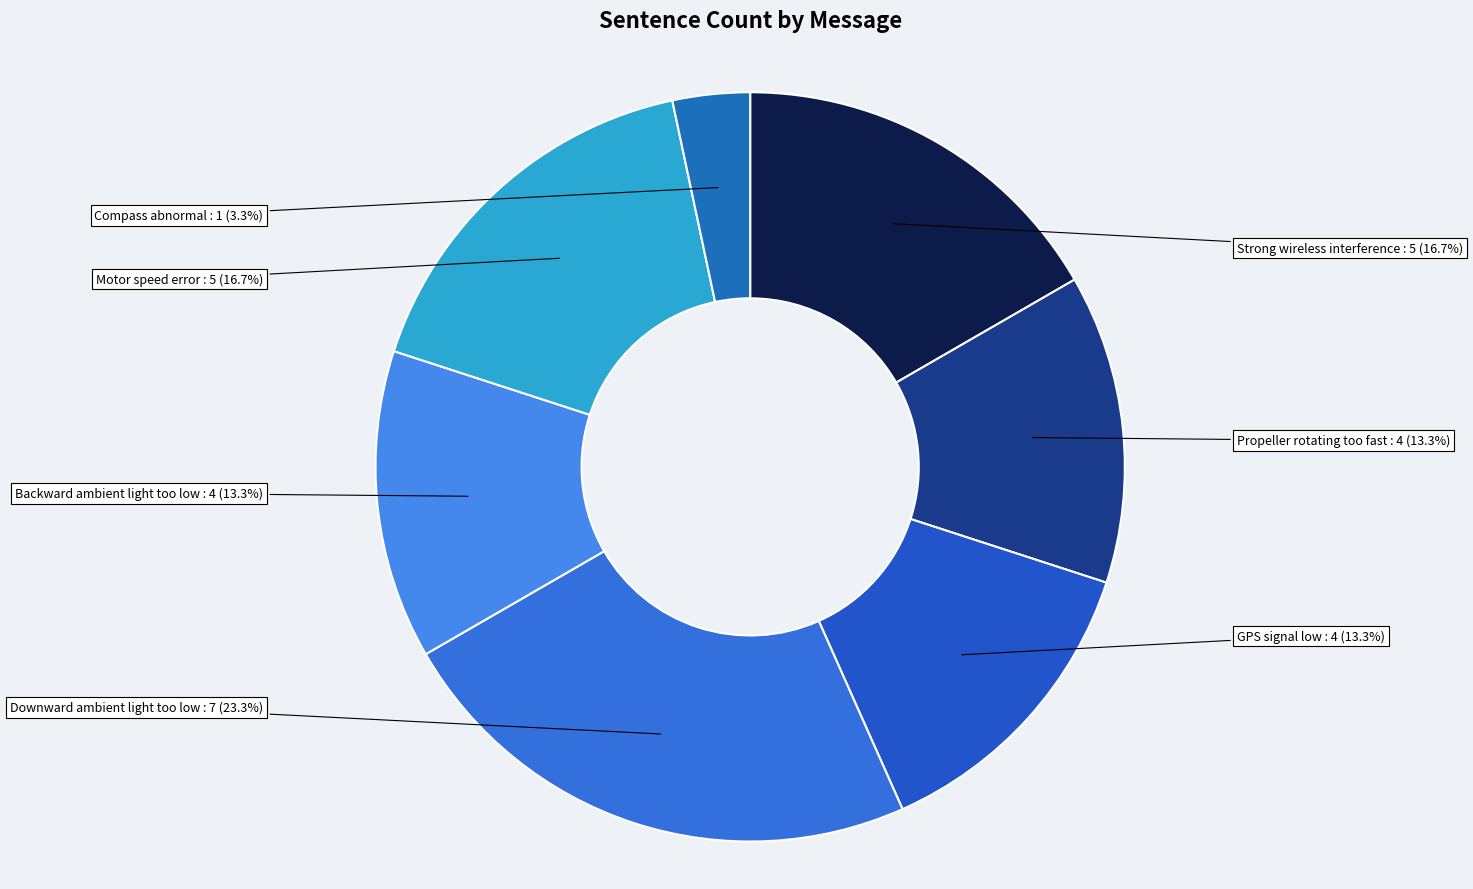

How many slices are in this pie chart?

7